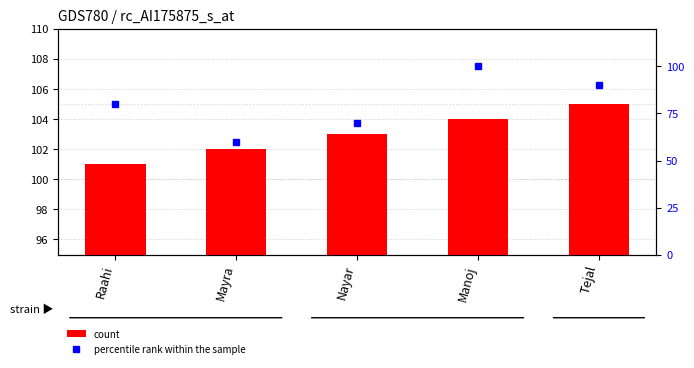

Count the number of categories in the chart.

5